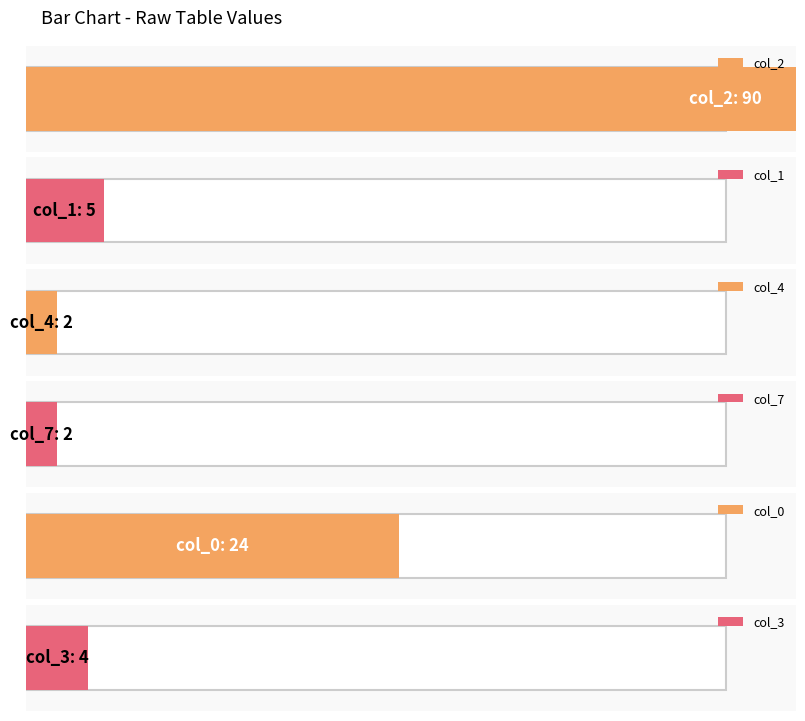

Are the bars grouped side by side (vs. stacked)?

Yes